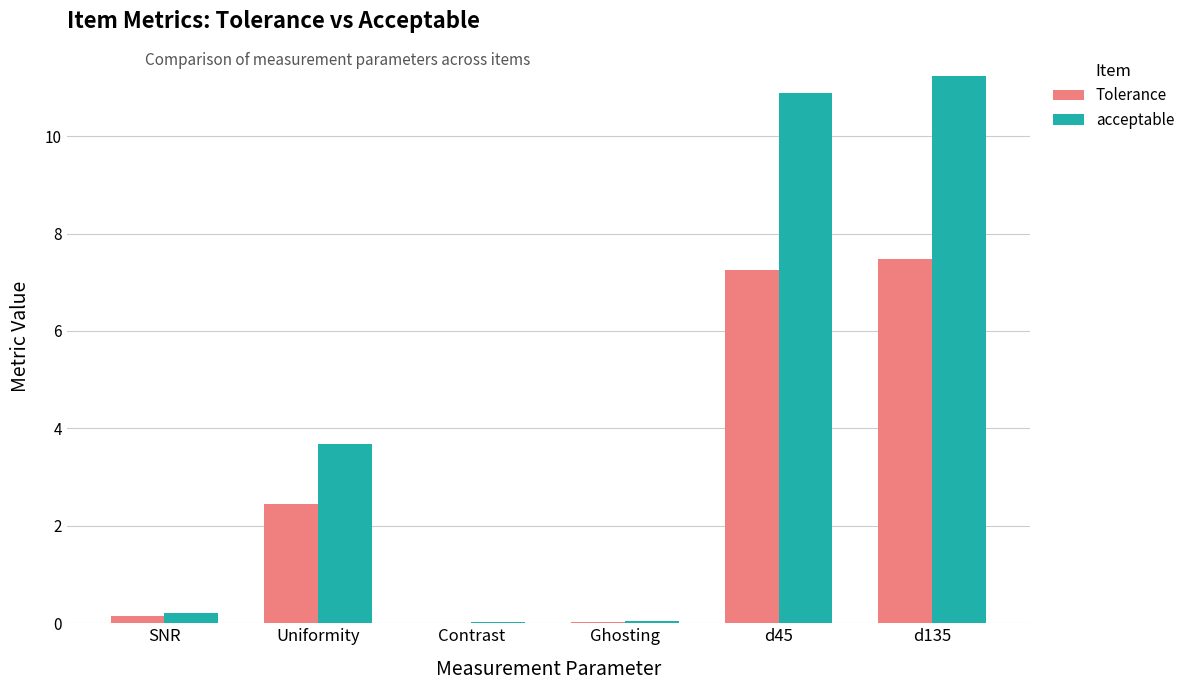

What is the sum of the Tolerance values at Uniformity and d45?

9.7